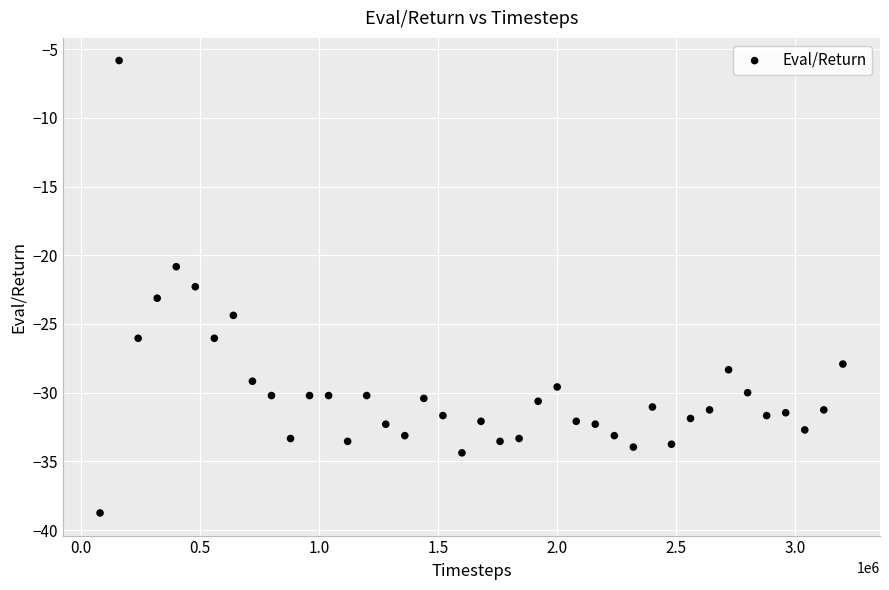

What is the range of Y values (max minus min)?

32.9